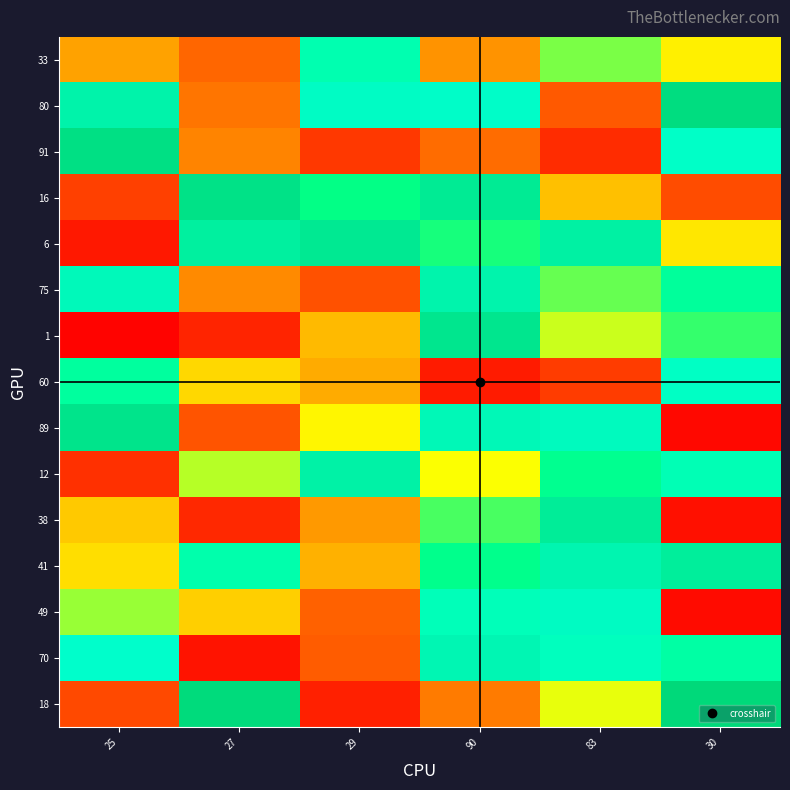

What is the spread (max minus min) of values at 27?

88